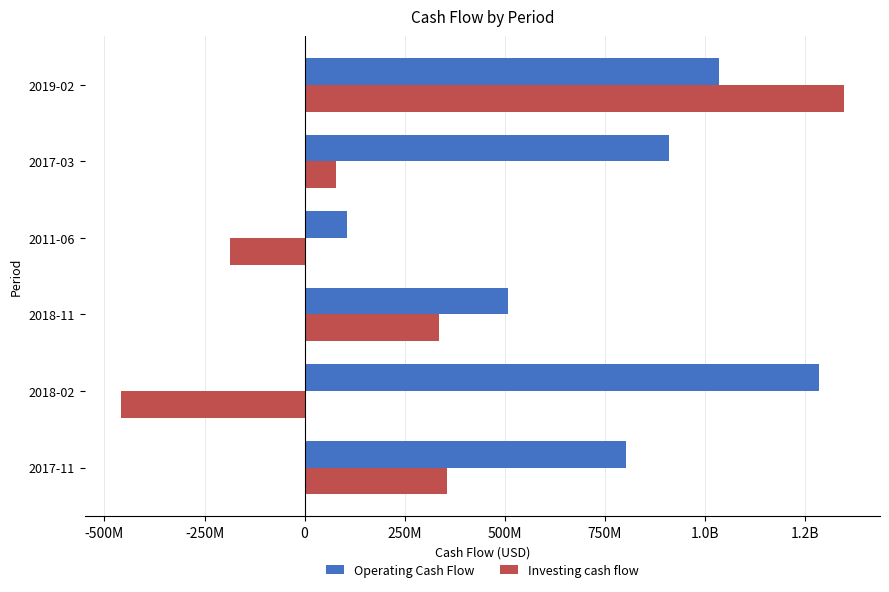

What is the average value of the Operating Cash Flow series?

774972500